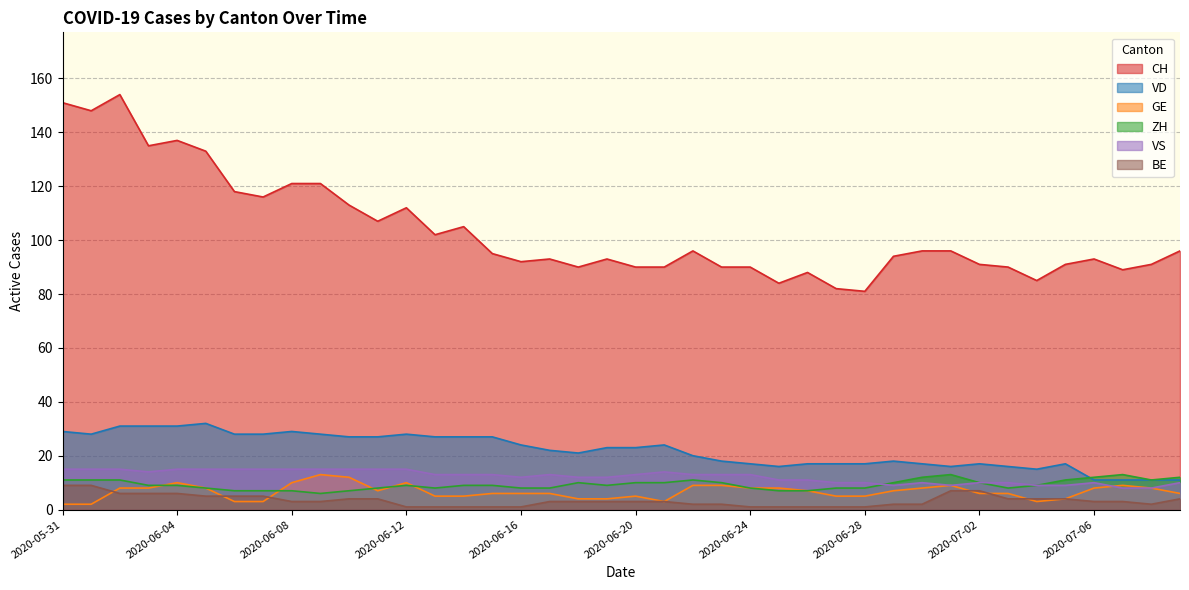

What is the value of the ZH point at the 11th from the left?

7